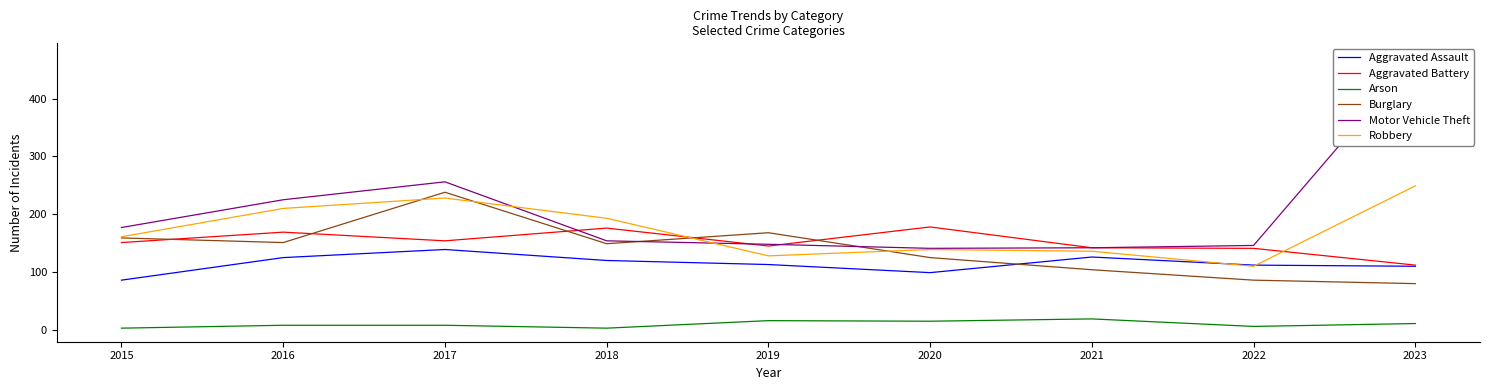

What is the difference between the highest and lowest values at 2022?

140